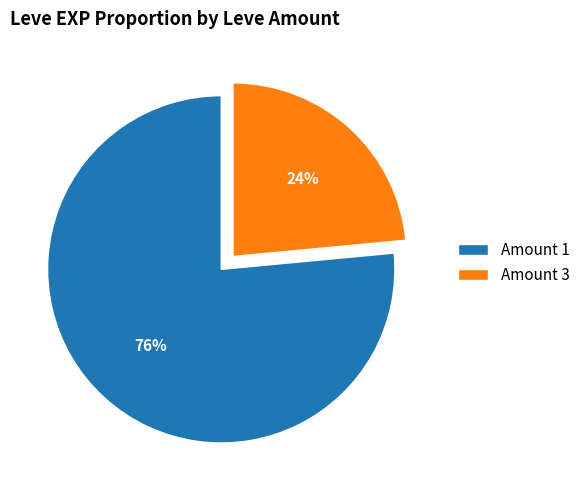

To the nearest percent, what is the average slice percentage?

50%